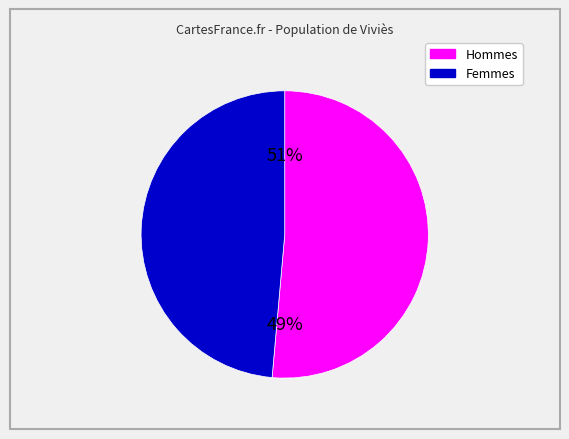

Between 4 and 4, which is larger?

4